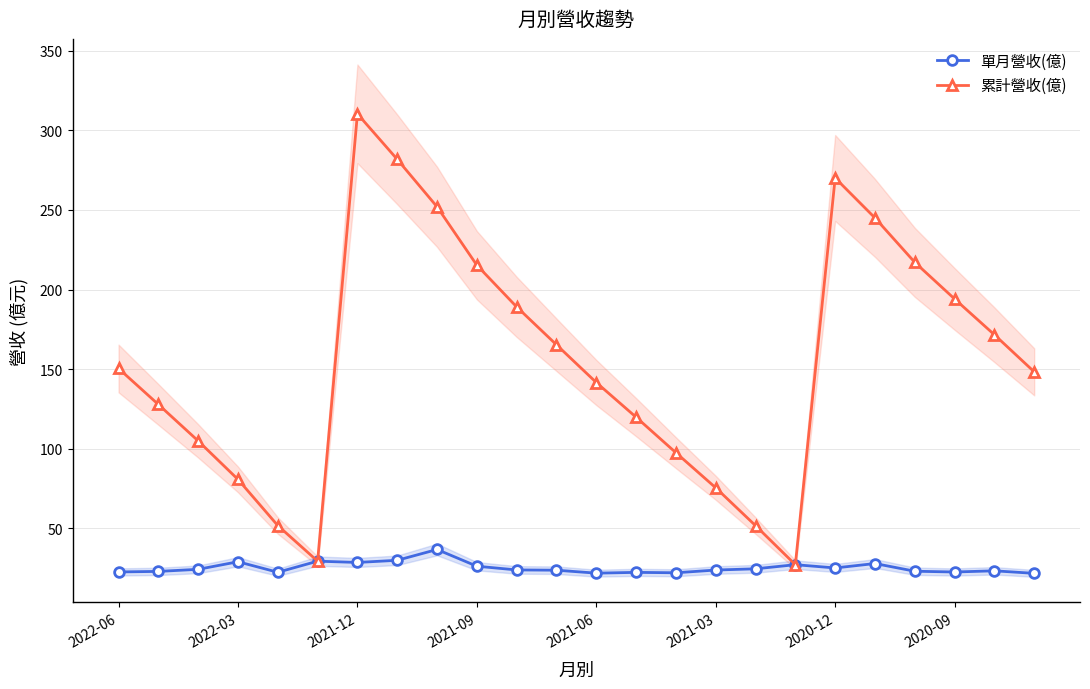

Read the 累計營收(億) value at 2020-12.

270.1